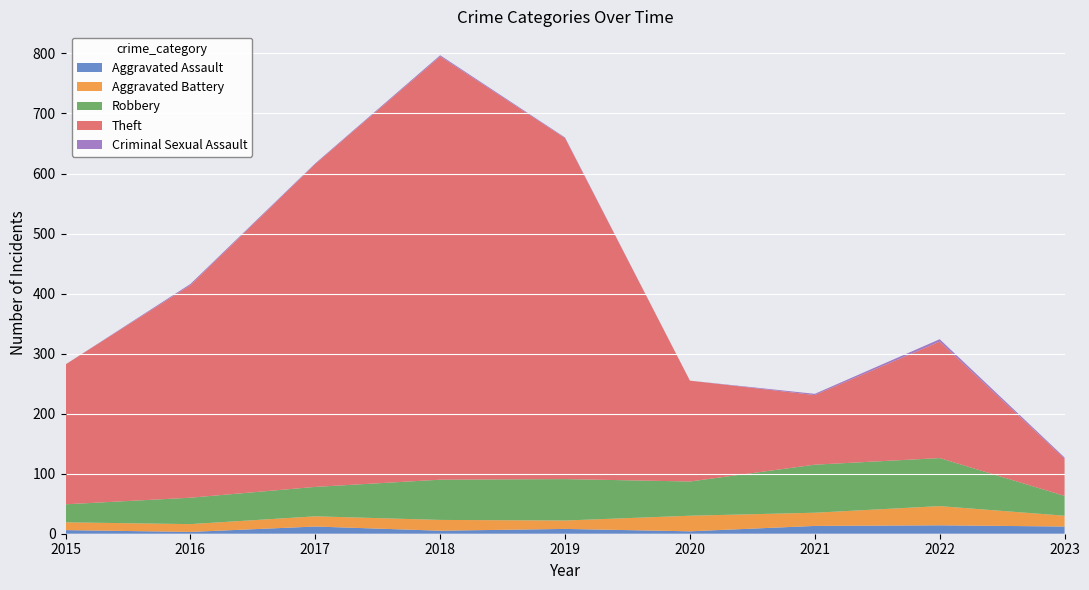

Reading left to right, list all the values displayed in this chart.

Aggravated Assault: 6	3	12	5	8	4	13	14	12
Aggravated Battery: 13	13	17	18	14	26	22	32	18
Robbery: 30	44	49	67	69	57	80	80	33
Theft: 233	354	538	705	568	168	116	194	62
Criminal Sexual Assault: 0	2	1	2	1	0	2	4	2